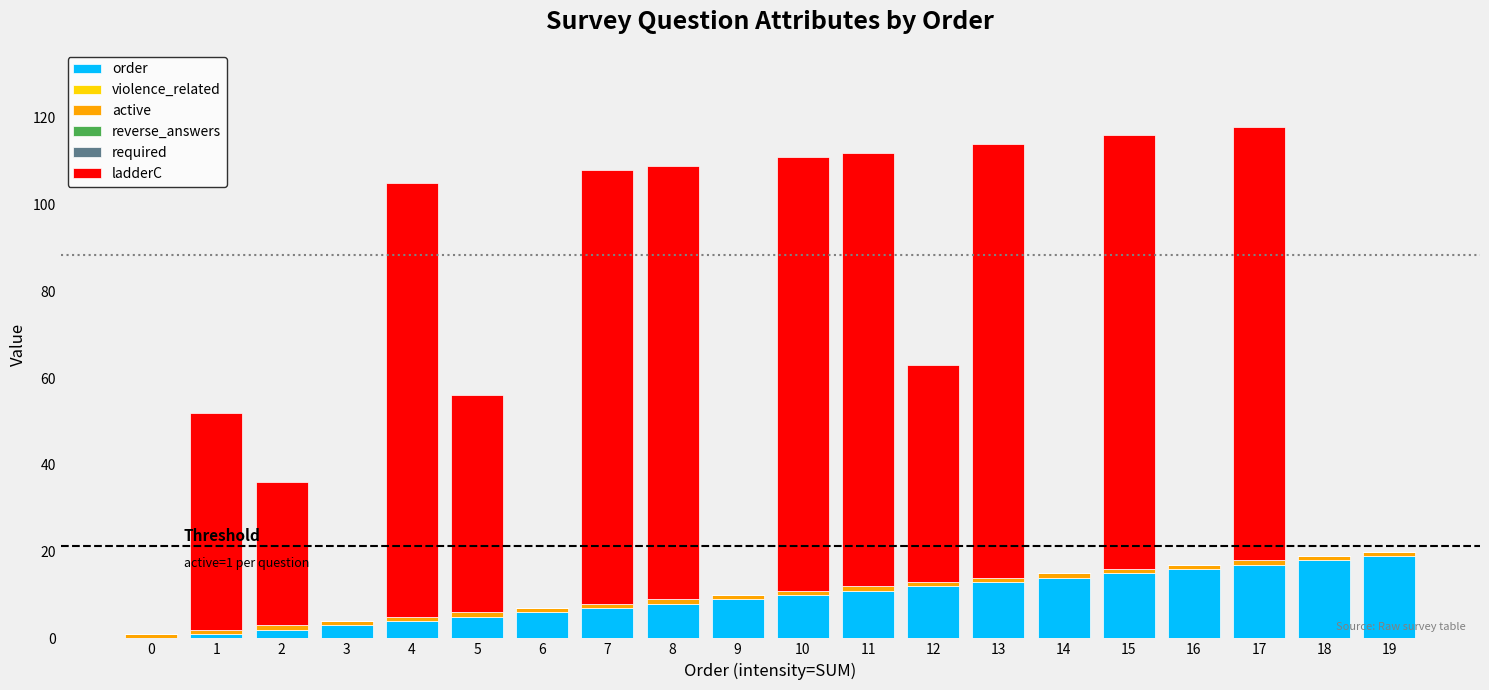

The value of order at 18 is 18. True or false?

True